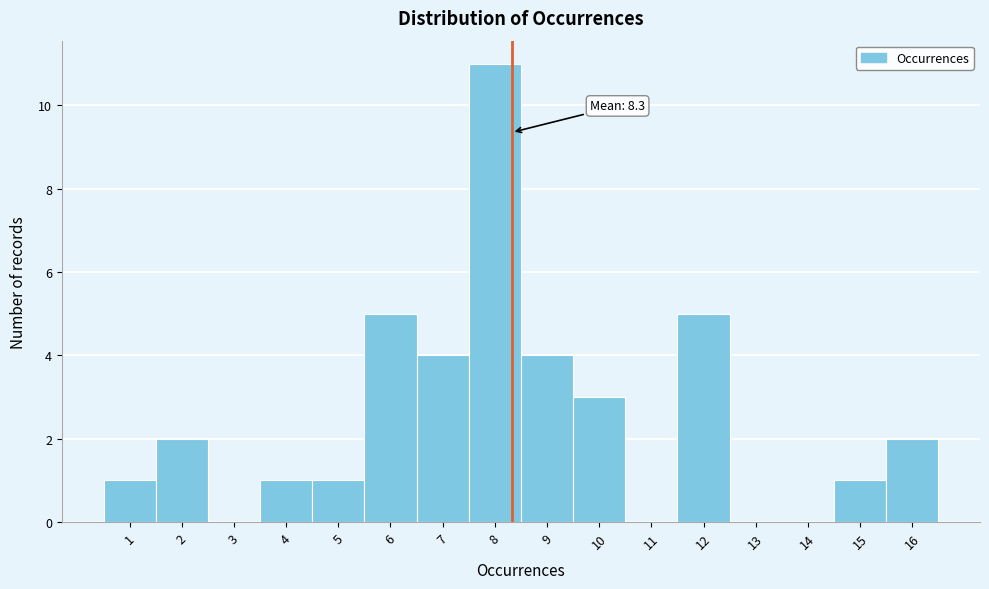

Which range on the x-axis has the tallest bar?

7.5 to 8.5